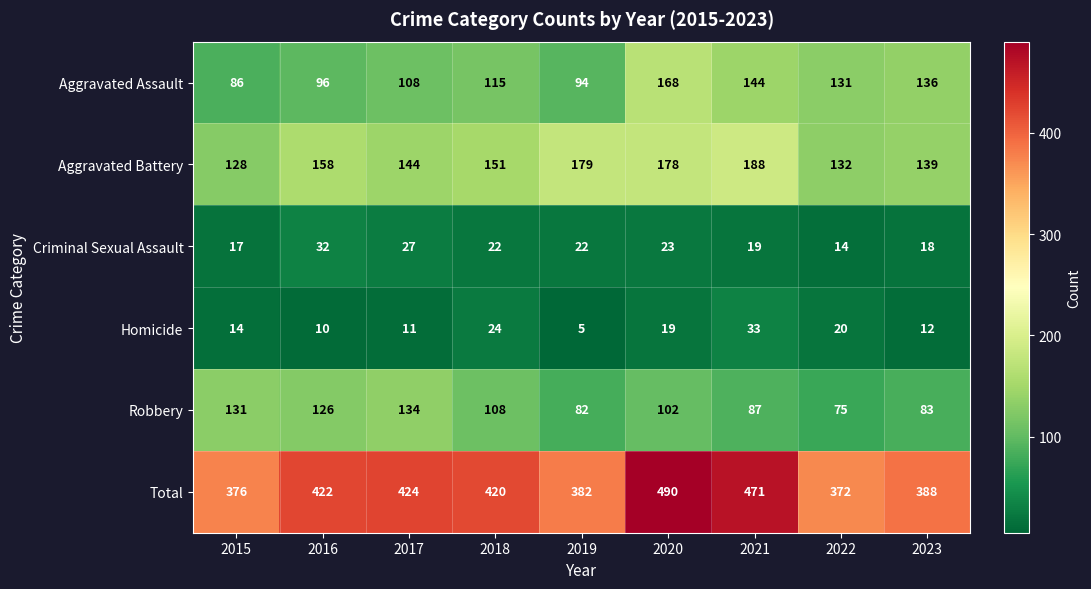

Which series has the largest range (max minus min)?

Total